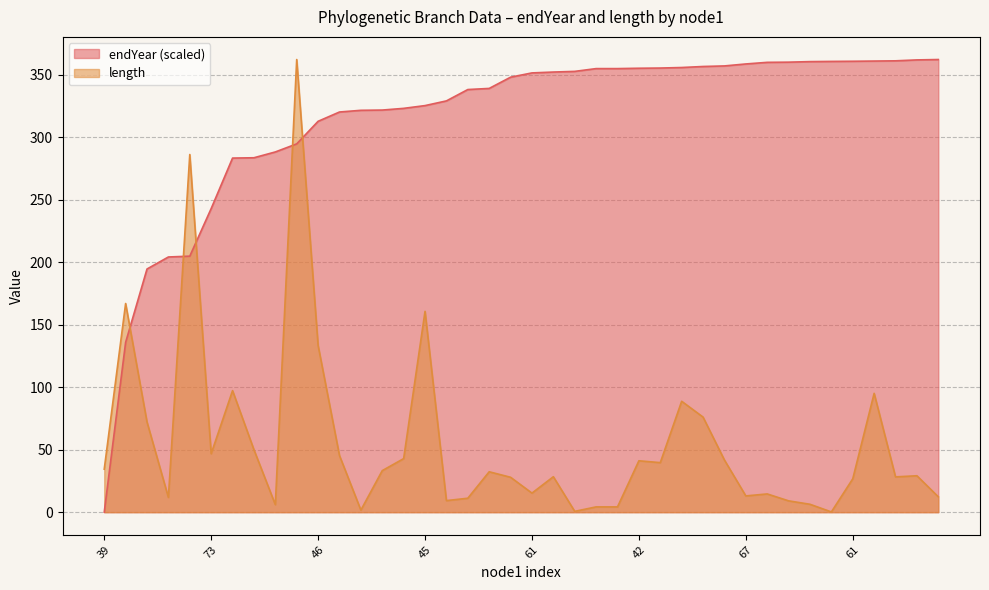

The endYear series shows 321.9 at 41. True or false?

True